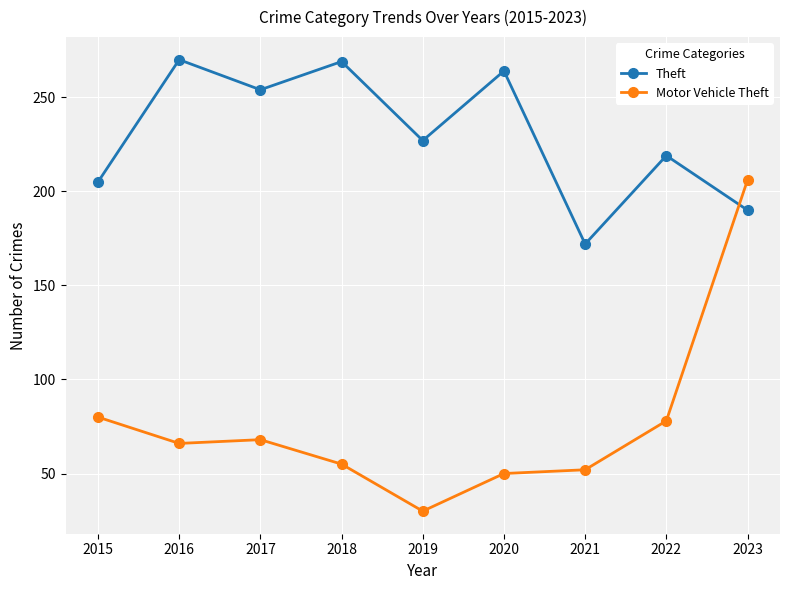

How many interior local valleys does the Theft series have?

3